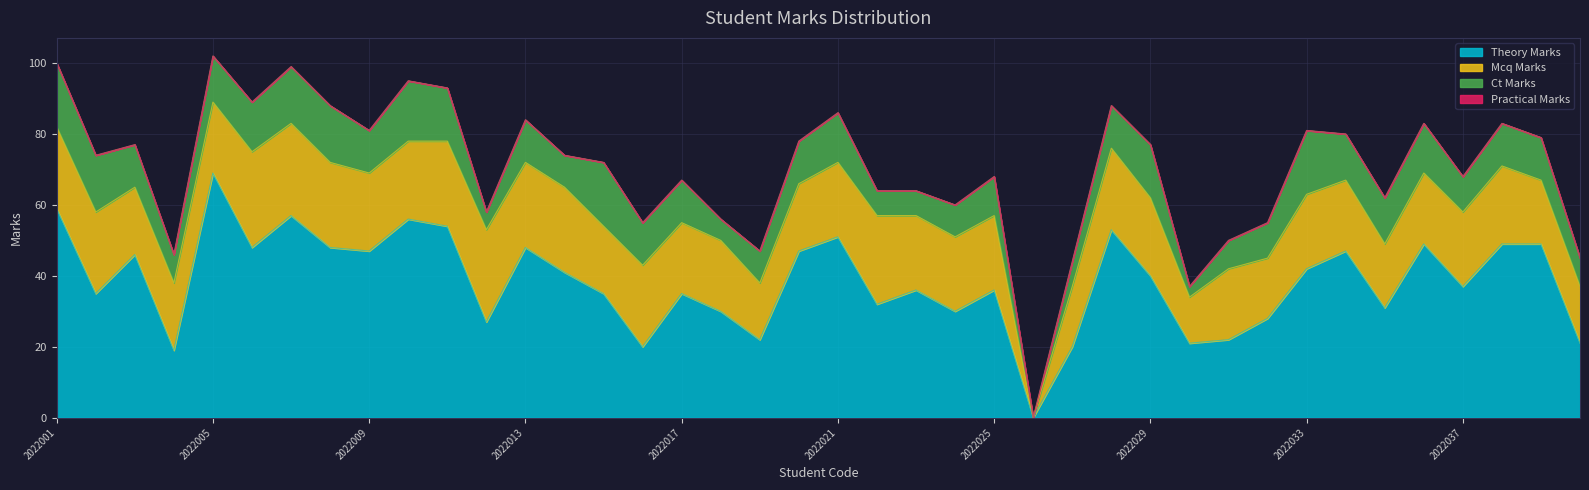

Does the chart display data point markers on the line(s)?

No